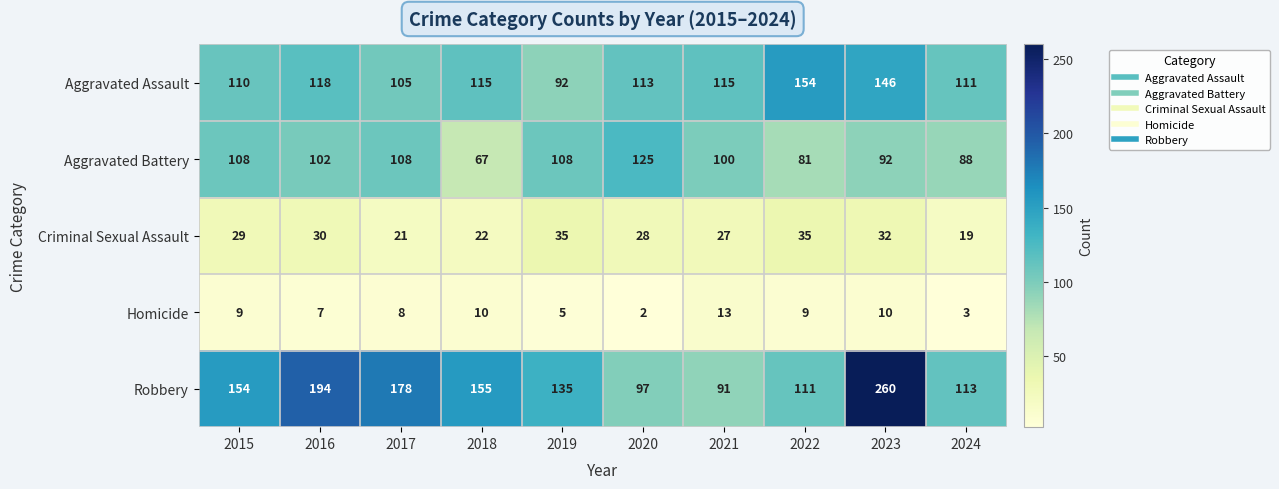

Where does the Aggravated Assault series first go above 115?

2016